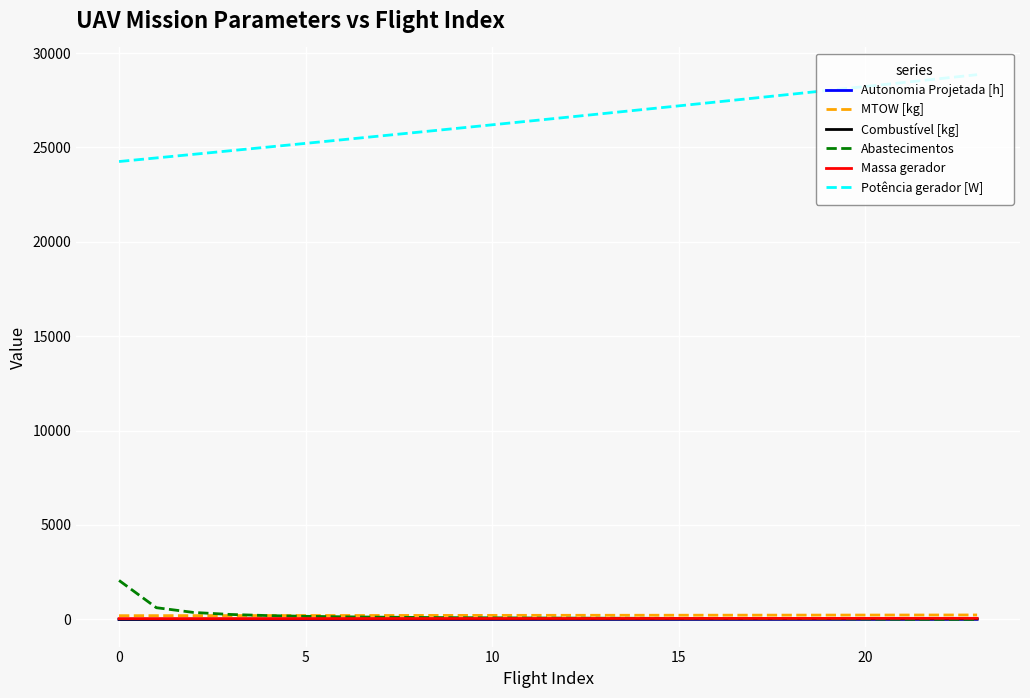

What is the maximum value for Potência gerador [W]?

28857.8